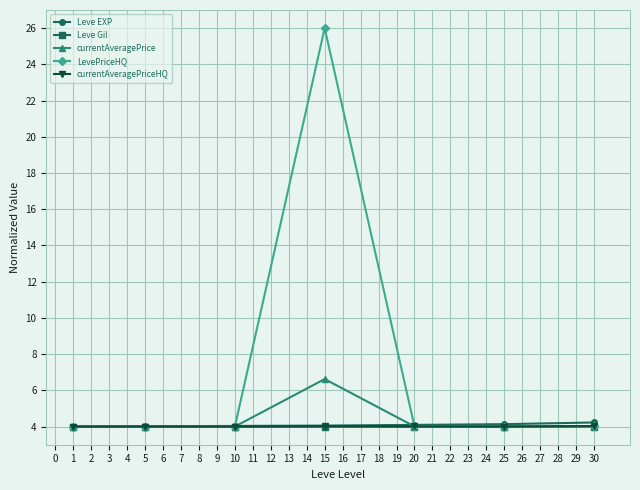

What is the total value across all series at 5?

20.0